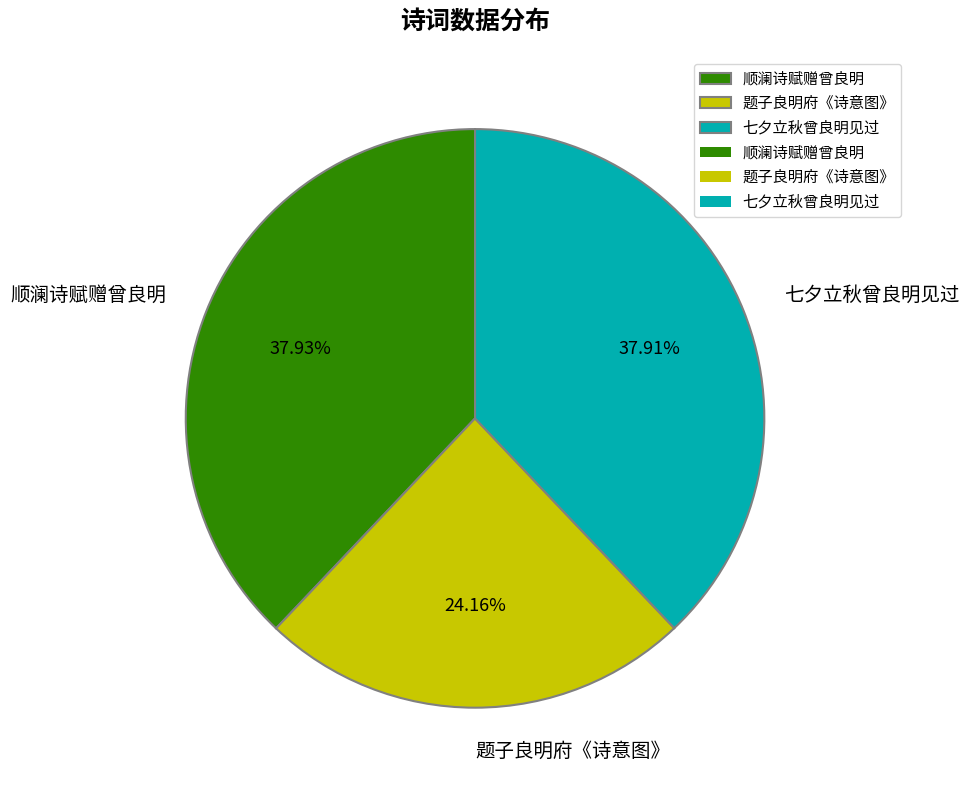

True or false: 顺澜诗赋赠曾良明 accounts for 38% of the total.

True